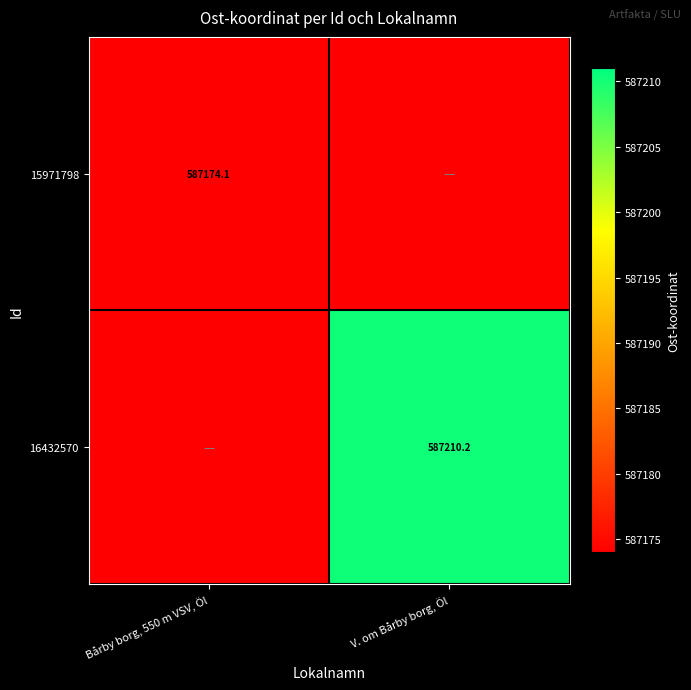

Is the value of 16432570 at V. om Bårby borg, Öl greater than the value of 15971798 at Bårby borg, 550 m VSV, Öl?

Yes